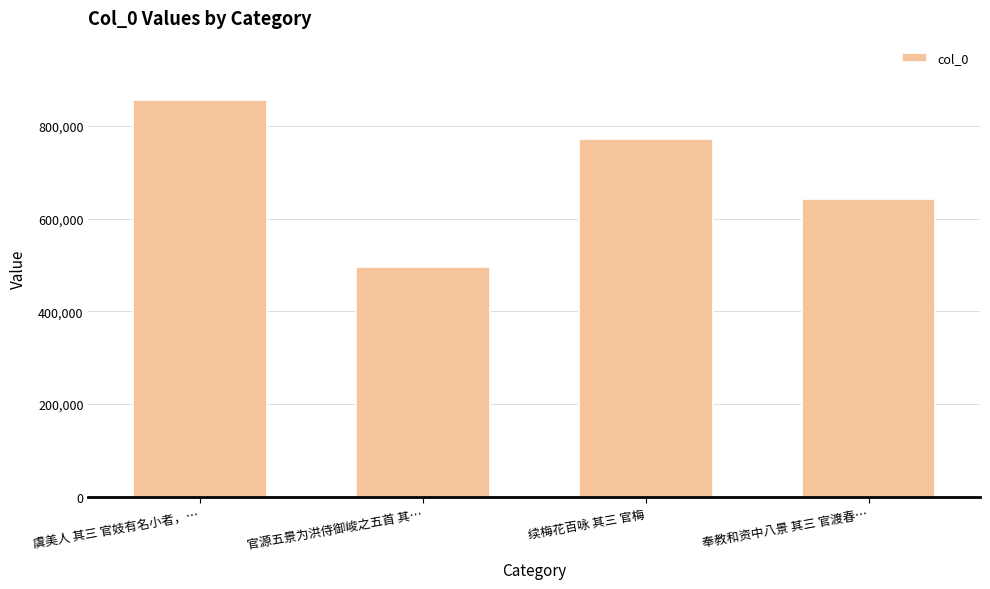

What is the difference between the second highest and second lowest values?

129286